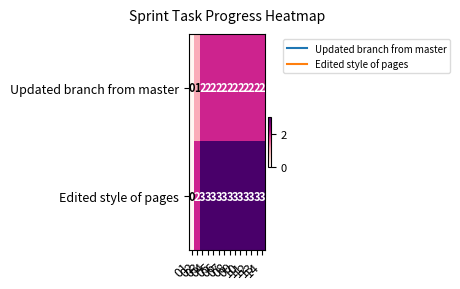

Which series has the largest total across all categories?

Edited style of pages